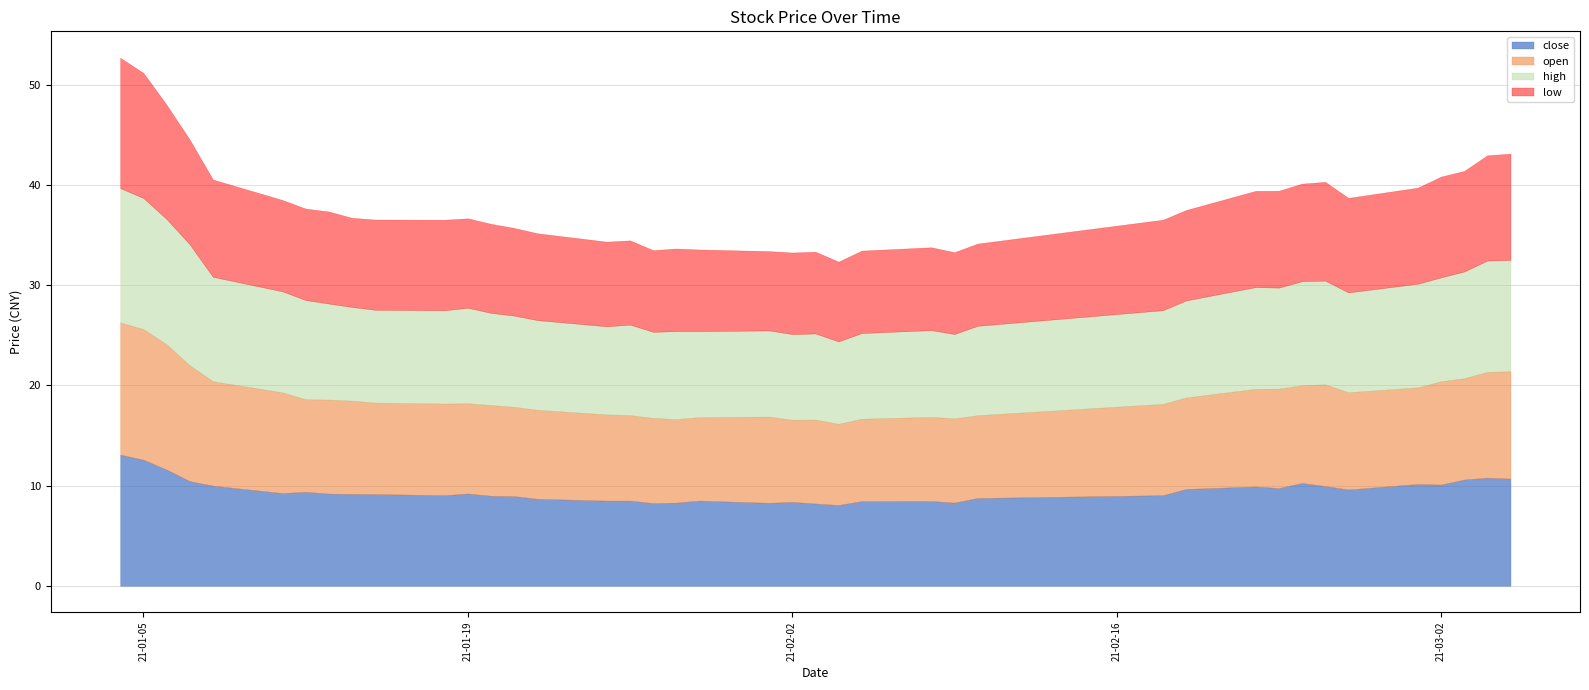

True or false: high and close cross at least once.

False